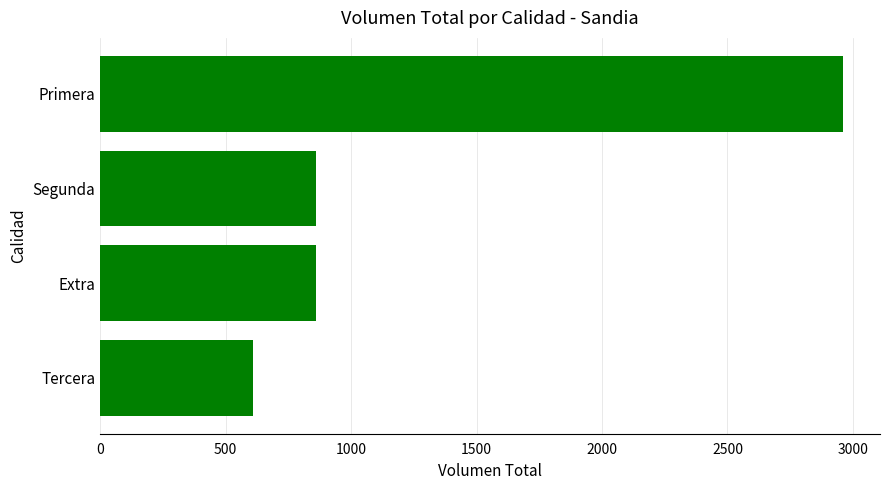

What is the maximum value shown in the chart?

2960